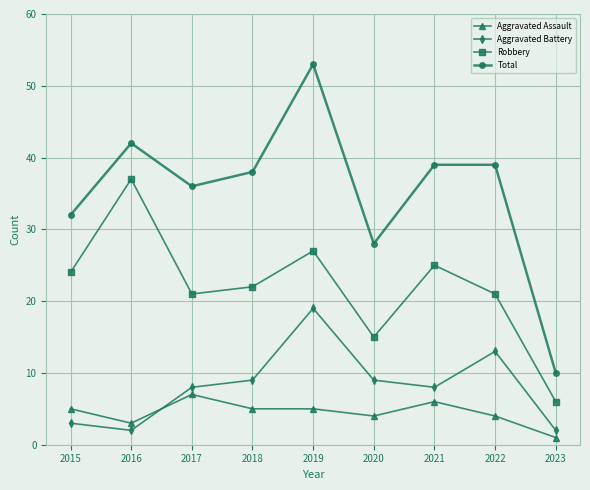

What is the value of the Aggravated Assault point at the 8th from the left?

4